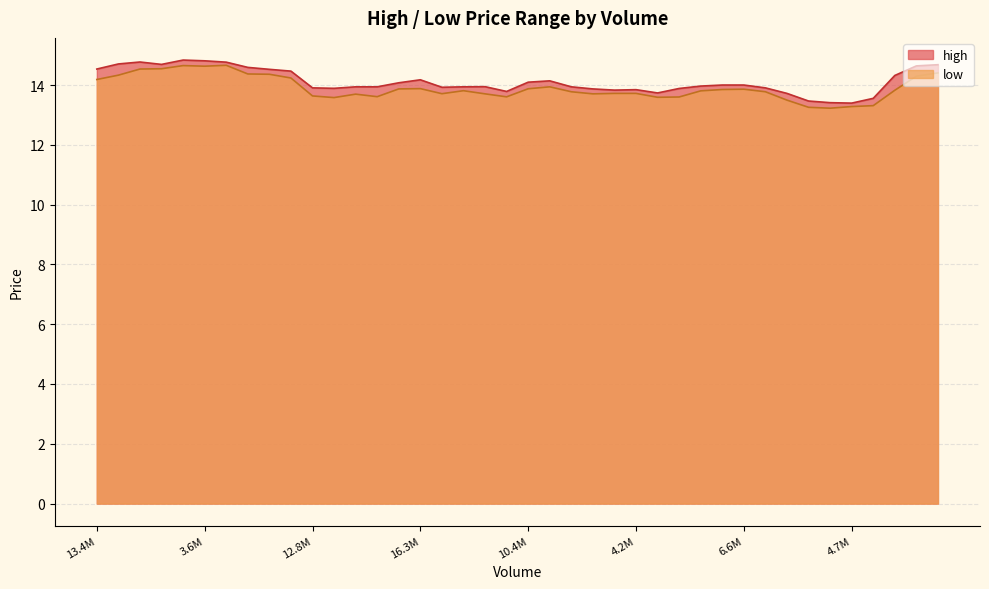

What is the minimum value for low?

13.2